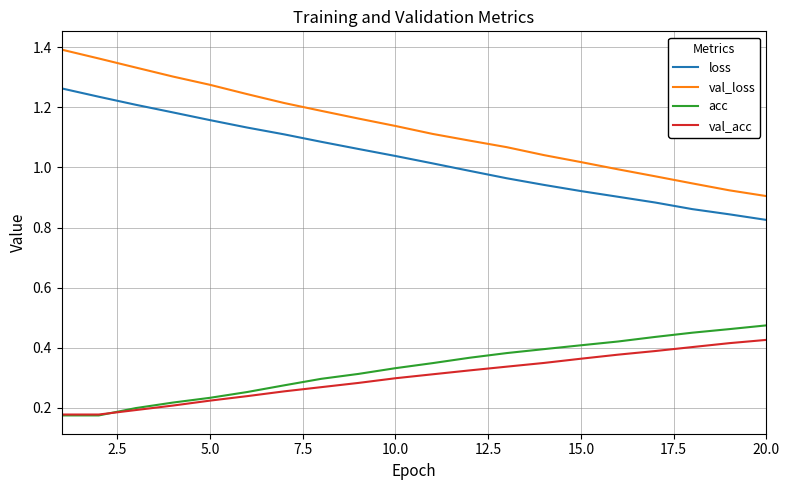

Which series has the largest range (max minus min)?

val_loss